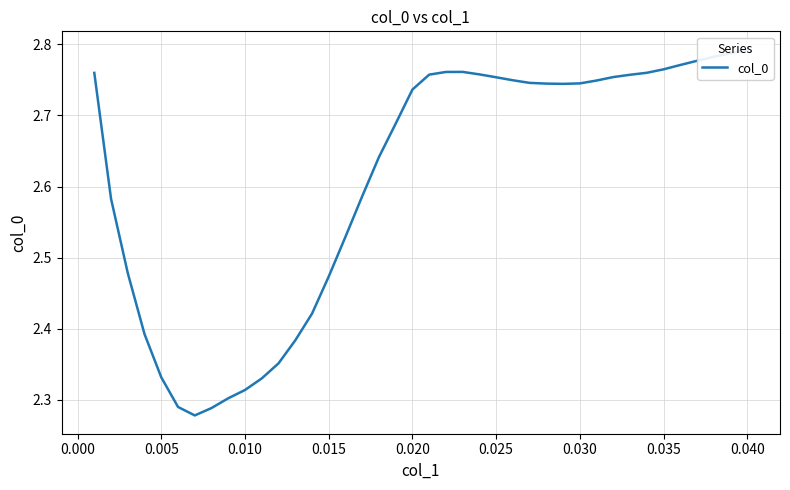

What is the maximum value shown in the chart?

2.8